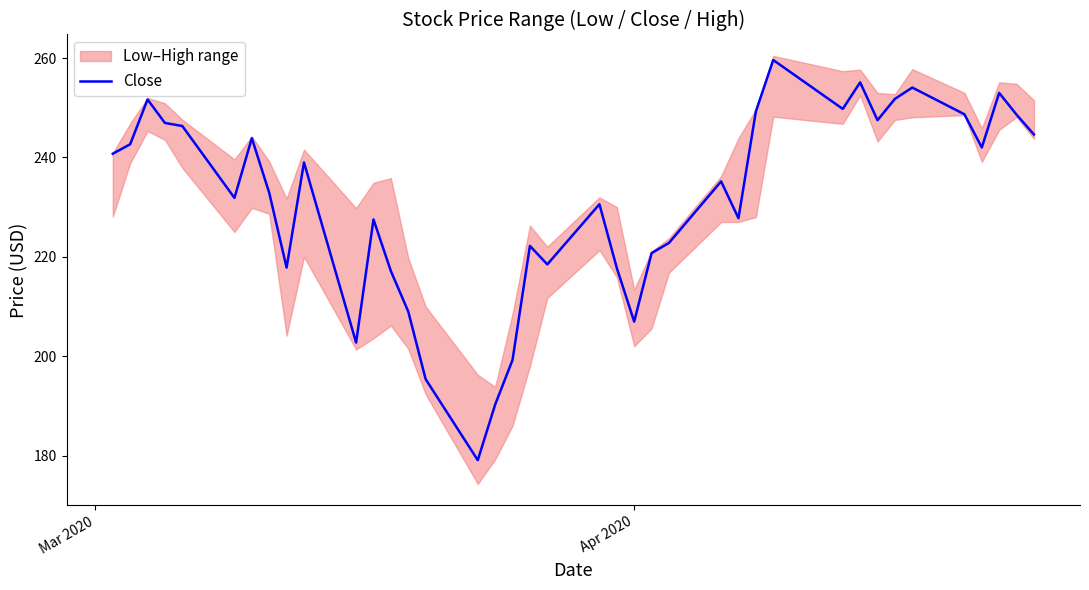

What is the highest value of the Close series?

259.6